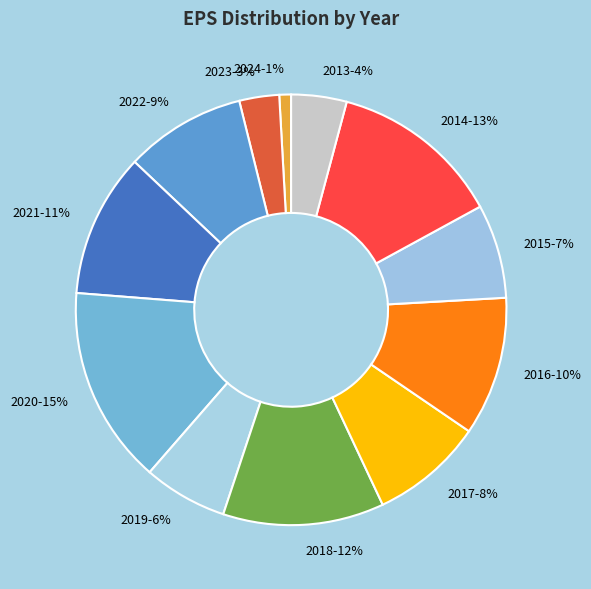

True or false: 2017 accounts for 14% of the total.

False